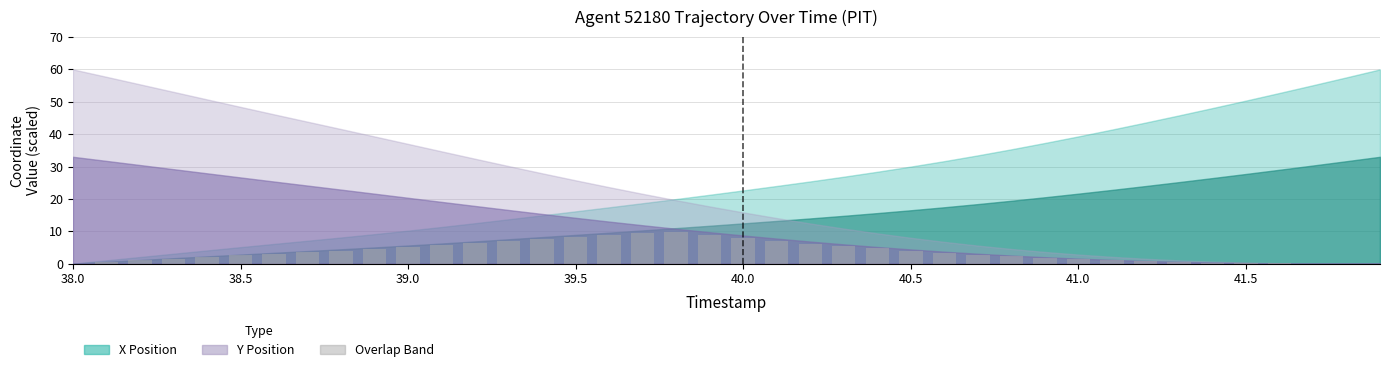

What is the sum of all values?

148.7